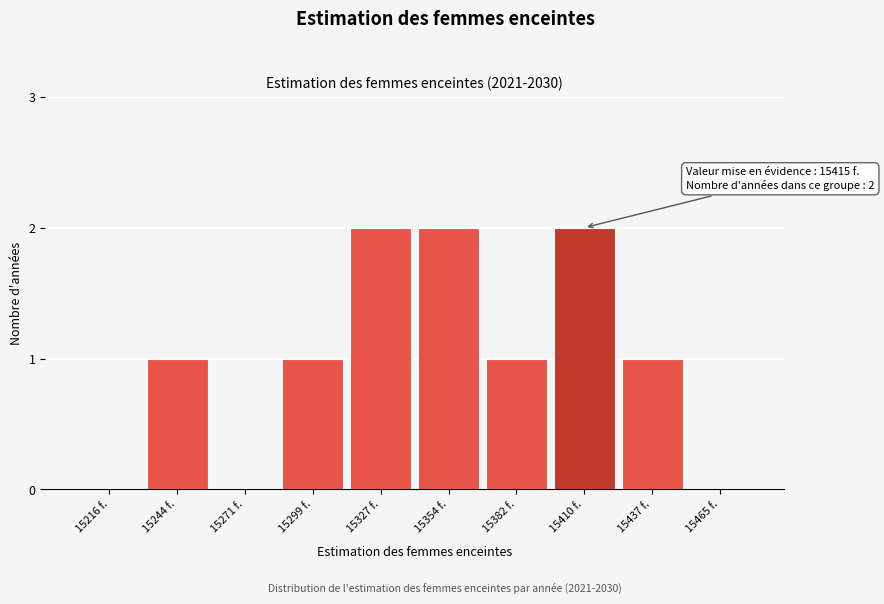

Reading left to right, what are all the values shown in this chart?

15216 f.=0	15244 f.=1	15271 f.=0	15299 f.=1	15327 f.=2	15354 f.=2	15382 f.=1	15410 f.=2	15437 f.=1	15465 f.=0